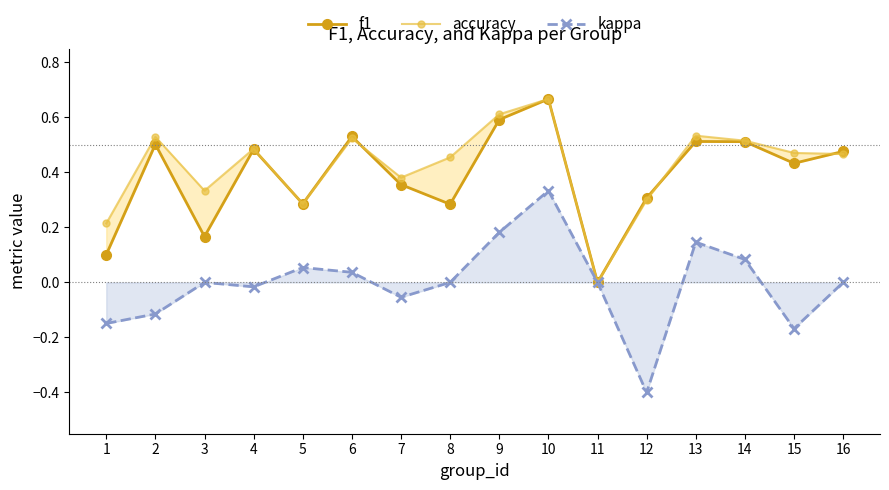

Rank the categories by f1 value from lowest to highest.

11, 1, 3, 8, 5, 12, 7, 15, 16, 4, 2, 14, 13, 6, 9, 10